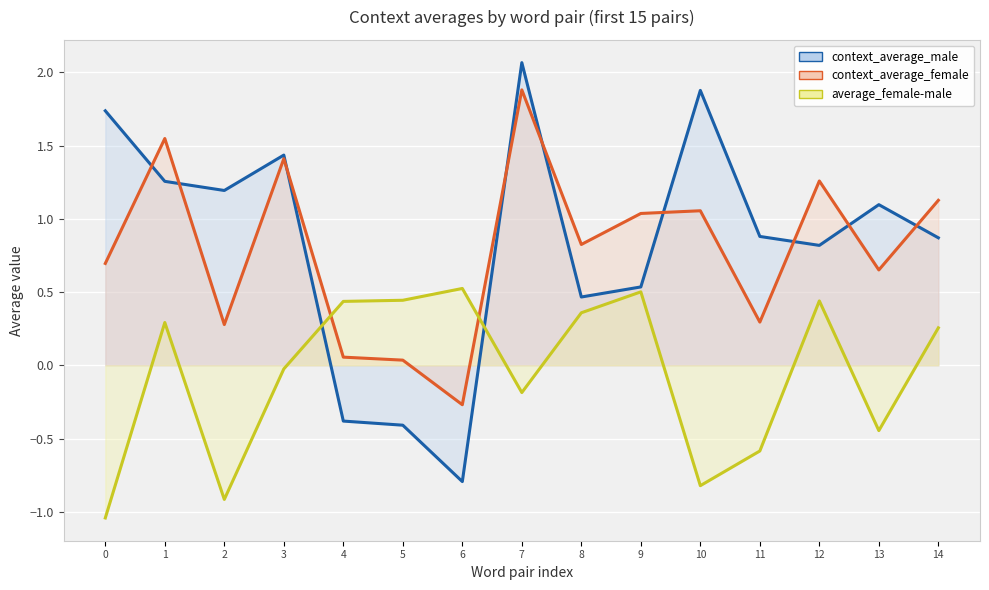

What is the value of the average_female-male point at the 1st from the left?

-1.0